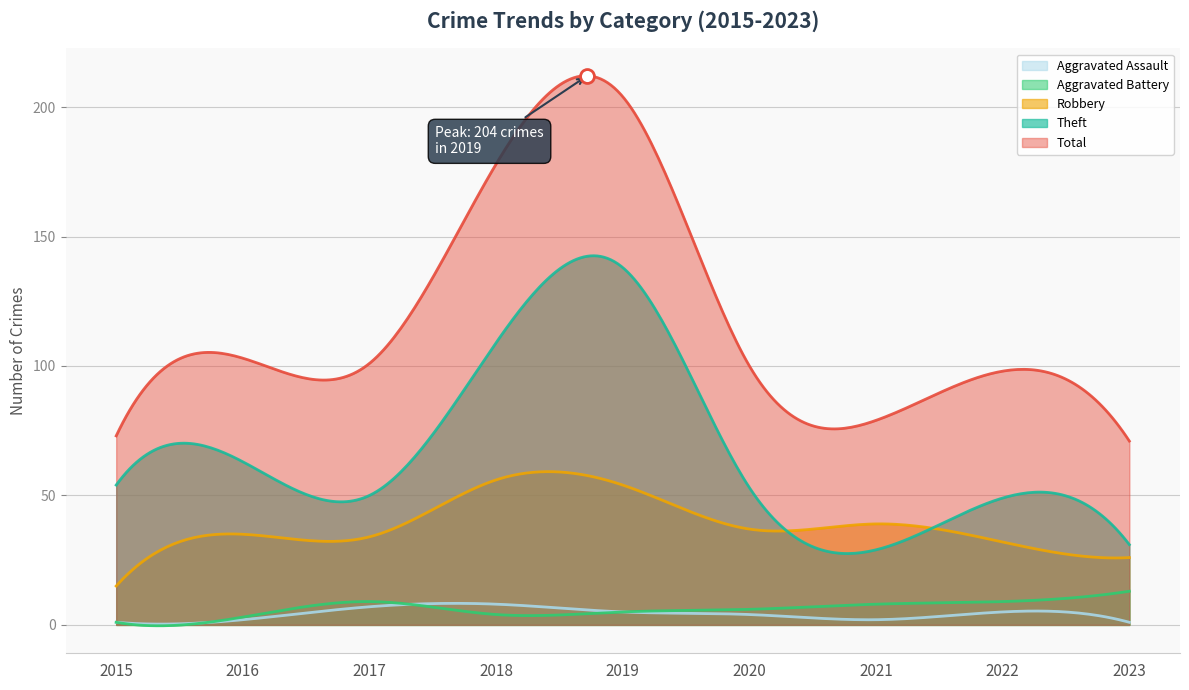

True or false: Aggravated Battery and Robbery intersect in this chart.

False